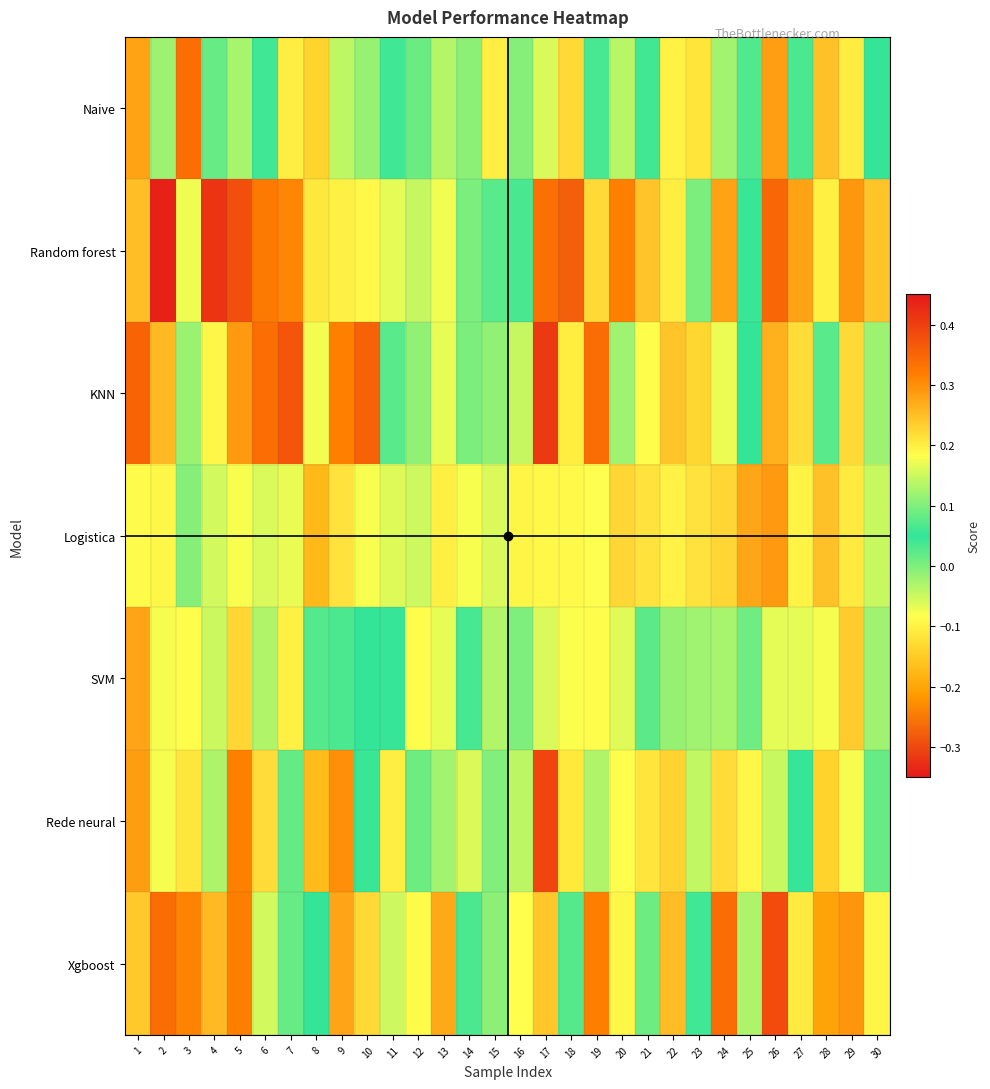

Which label corresponds to the smallest value in the chart?

18